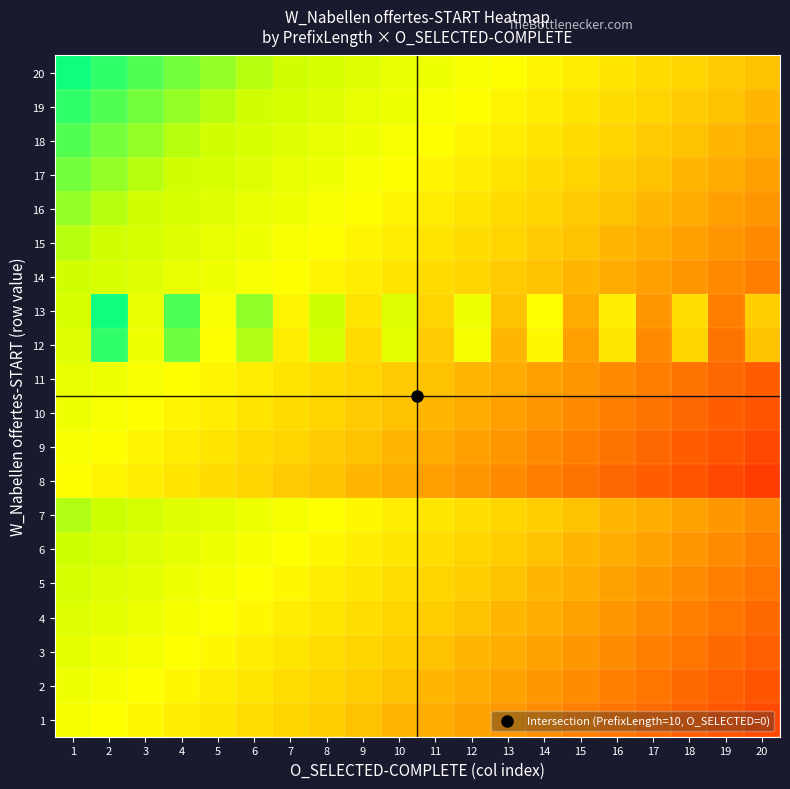

Reading right to left, transcribe all the data shown in this chart.

20: 20=-0.1	19=-0.1	18=-0.1	17=-0.0	16=-0.0	15=0.0	14=0.1	13=0.1	12=0.1	11=0.2	10=0.2	9=0.3	8=0.3	7=0.3	6=0.4	5=0.4	4=0.4	3=0.5	2=0.5	1=0.5
19: 20=-0.2	19=-0.1	18=-0.1	17=-0.1	16=-0.0	15=-0.0	14=0.0	13=0.1	12=0.1	11=0.1	10=0.2	9=0.2	8=0.3	7=0.3	6=0.3	5=0.4	4=0.4	3=0.4	2=0.5	1=0.5
18: 20=-0.2	19=-0.2	18=-0.1	17=-0.1	16=-0.1	15=-0.0	14=-0.0	13=0.0	12=0.1	11=0.1	10=0.1	9=0.2	8=0.2	7=0.3	6=0.3	5=0.3	4=0.4	3=0.4	2=0.4	1=0.5
17: 20=-0.3	19=-0.2	18=-0.2	17=-0.1	16=-0.1	15=-0.1	14=-0.0	13=-0.0	12=0.0	11=0.1	10=0.1	9=0.1	8=0.2	7=0.2	6=0.3	5=0.3	4=0.3	3=0.4	2=0.4	1=0.4
16: 20=-0.3	19=-0.3	18=-0.2	17=-0.2	16=-0.1	15=-0.1	14=-0.1	13=-0.0	12=-0.0	11=0.0	10=0.1	9=0.1	8=0.1	7=0.2	6=0.2	5=0.3	4=0.3	3=0.3	2=0.4	1=0.4
15: 20=-0.3	19=-0.3	18=-0.3	17=-0.2	16=-0.2	15=-0.1	14=-0.1	13=-0.1	12=-0.0	11=-0.0	10=0.0	9=0.1	8=0.1	7=0.1	6=0.2	5=0.2	4=0.3	3=0.3	2=0.3	1=0.4
14: 20=-0.4	19=-0.3	18=-0.3	17=-0.3	16=-0.2	15=-0.2	14=-0.1	13=-0.1	12=-0.1	11=-0.0	10=-0.0	9=0.0	8=0.1	7=0.1	6=0.1	5=0.2	4=0.2	3=0.3	2=0.3	1=0.3
13: 20=-0.1	19=-0.4	18=-0.0	17=-0.3	16=0.0	15=-0.2	14=0.1	13=-0.1	12=0.2	11=-0.1	10=0.3	9=-0.0	8=0.3	7=0.1	6=0.4	5=0.1	4=0.5	3=0.2	2=0.6	1=0.3
12: 20=-0.1	19=-0.4	18=-0.1	17=-0.3	16=0.0	15=-0.3	14=0.1	13=-0.2	12=0.1	11=-0.1	10=0.2	9=-0.0	8=0.3	7=0.0	6=0.4	5=0.1	4=0.4	3=0.2	2=0.5	1=0.3
11: 20=-0.5	19=-0.4	18=-0.4	17=-0.4	16=-0.3	15=-0.3	14=-0.3	13=-0.2	12=-0.2	11=-0.1	10=-0.1	9=-0.1	8=-0.0	7=-0.0	6=0.0	5=0.1	4=0.1	3=0.1	2=0.2	1=0.2
10: 20=-0.5	19=-0.5	18=-0.4	17=-0.4	16=-0.4	15=-0.3	14=-0.3	13=-0.3	12=-0.2	11=-0.2	10=-0.1	9=-0.1	8=-0.1	7=-0.0	6=-0.0	5=0.0	4=0.1	3=0.1	2=0.1	1=0.2
9: 20=-0.6	19=-0.5	18=-0.5	17=-0.4	16=-0.4	15=-0.4	14=-0.3	13=-0.3	12=-0.3	11=-0.2	10=-0.2	9=-0.1	8=-0.1	7=-0.1	6=-0.0	5=-0.0	4=0.0	3=0.1	2=0.1	1=0.1
8: 20=-0.6	19=-0.6	18=-0.5	17=-0.5	16=-0.4	15=-0.4	14=-0.4	13=-0.3	12=-0.3	11=-0.3	10=-0.2	9=-0.2	8=-0.1	7=-0.1	6=-0.1	5=-0.0	4=-0.0	3=0.0	2=0.1	1=0.1
7: 20=-0.3	19=-0.3	18=-0.3	17=-0.2	16=-0.2	15=-0.1	14=-0.1	13=-0.1	12=-0.0	11=0.0	10=0.0	9=0.1	8=0.1	7=0.1	6=0.2	5=0.2	4=0.3	3=0.3	2=0.3	1=0.4
6: 20=-0.4	19=-0.3	18=-0.3	17=-0.3	16=-0.2	15=-0.2	14=-0.1	13=-0.1	12=-0.1	11=-0.0	10=0.0	9=0.0	8=0.1	7=0.1	6=0.1	5=0.2	4=0.2	3=0.3	2=0.3	1=0.3
5: 20=-0.4	19=-0.4	18=-0.3	17=-0.3	16=-0.3	15=-0.2	14=-0.2	13=-0.1	12=-0.1	11=-0.1	10=-0.0	9=0.0	8=0.0	7=0.1	6=0.1	5=0.1	4=0.2	3=0.2	2=0.3	1=0.3
4: 20=-0.4	19=-0.4	18=-0.4	17=-0.3	16=-0.3	15=-0.3	14=-0.2	13=-0.2	12=-0.1	11=-0.1	10=-0.1	9=-0.0	8=0.0	7=0.0	6=0.1	5=0.1	4=0.1	3=0.2	2=0.2	1=0.3
3: 20=-0.5	19=-0.4	18=-0.4	17=-0.4	16=-0.3	15=-0.3	14=-0.3	13=-0.2	12=-0.2	11=-0.1	10=-0.1	9=-0.1	8=-0.0	7=0.0	6=0.0	5=0.1	4=0.1	3=0.1	2=0.2	1=0.2
2: 20=-0.5	19=-0.5	18=-0.4	17=-0.4	16=-0.4	15=-0.3	14=-0.3	13=-0.3	12=-0.2	11=-0.2	10=-0.1	9=-0.1	8=-0.1	7=-0.0	6=0.0	5=0.0	4=0.1	3=0.1	2=0.1	1=0.2
1: 20=-0.5	19=-0.5	18=-0.5	17=-0.4	16=-0.4	15=-0.4	14=-0.3	13=-0.3	12=-0.3	11=-0.2	10=-0.2	9=-0.1	8=-0.1	7=-0.1	6=-0.0	5=0.0	4=0.0	3=0.1	2=0.1	1=0.1